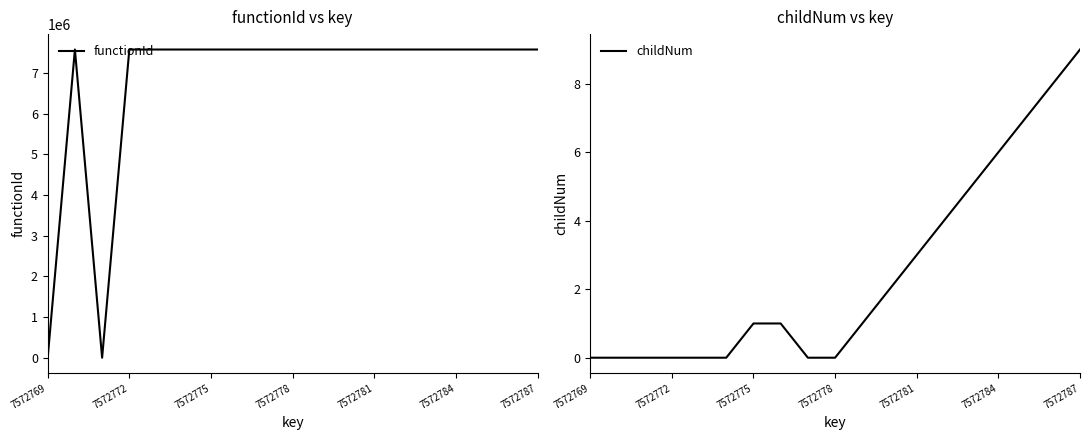

Which series has the largest range (max minus min)?

functionId